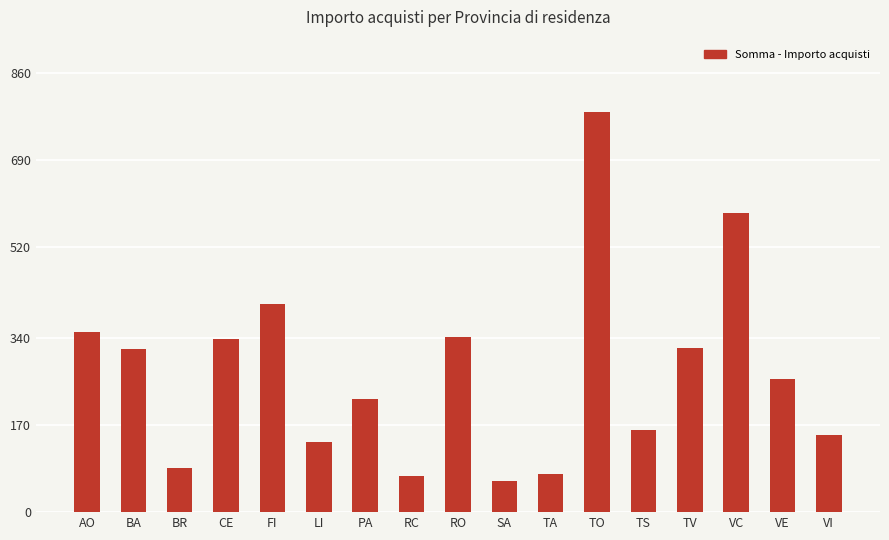

What is the label of the 3rd bar from the left?

BR